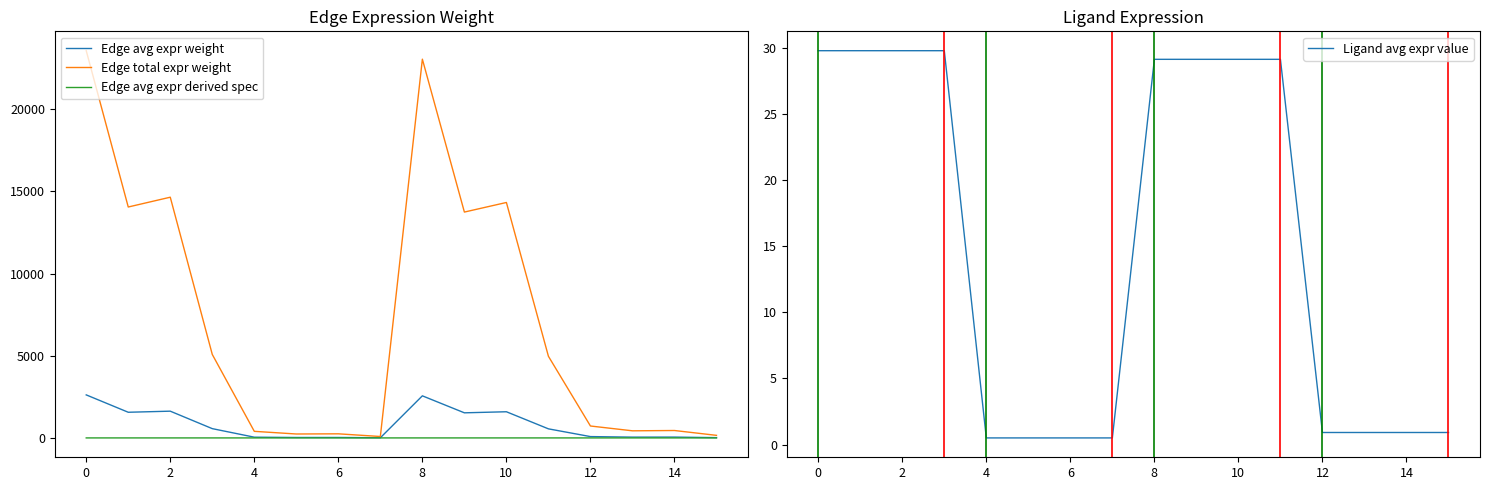

The value of Edge avg expr derived spec at 4 is 0.0. True or false?

True